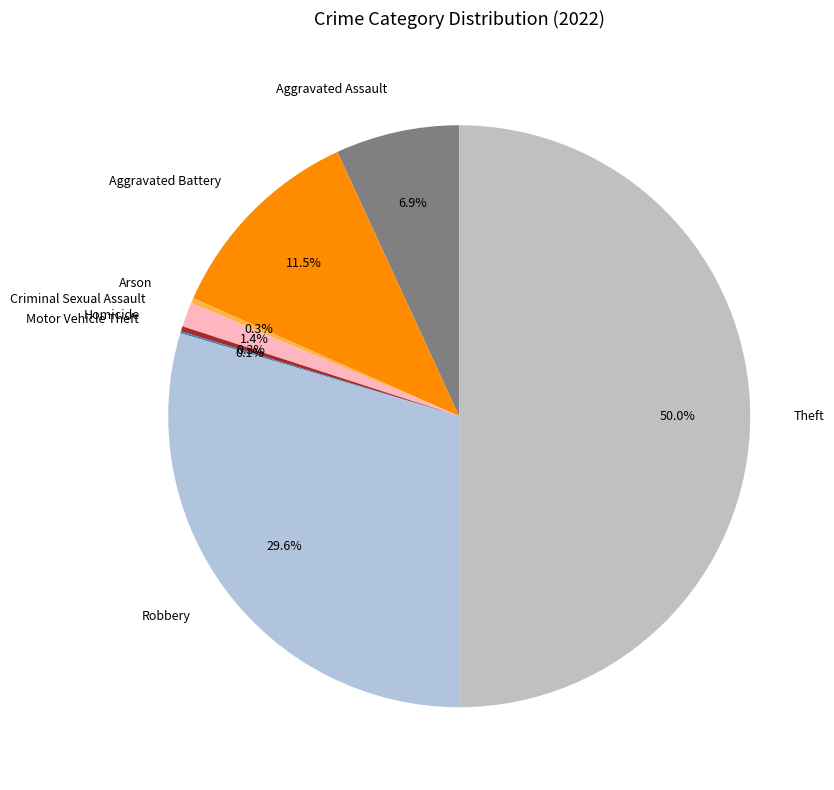

What is the largest slice in the pie chart?

Theft